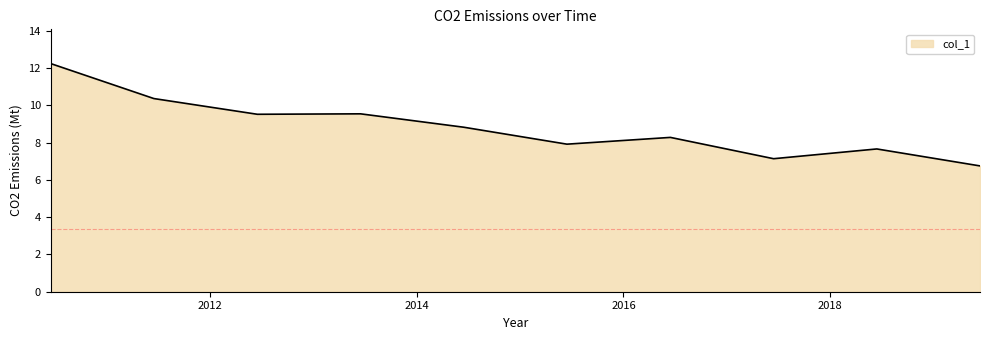

What is the difference between the maximum and minimum values?

5.5